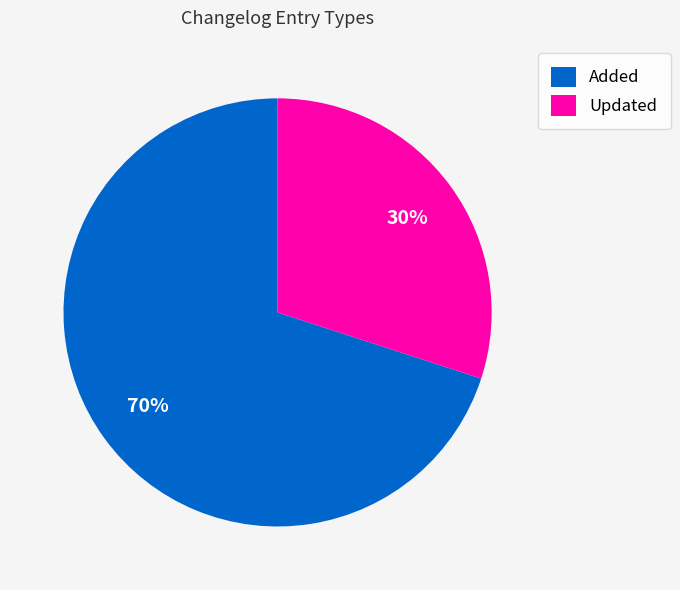

What is the ratio of the value at Added to the value at Updated?

2.3